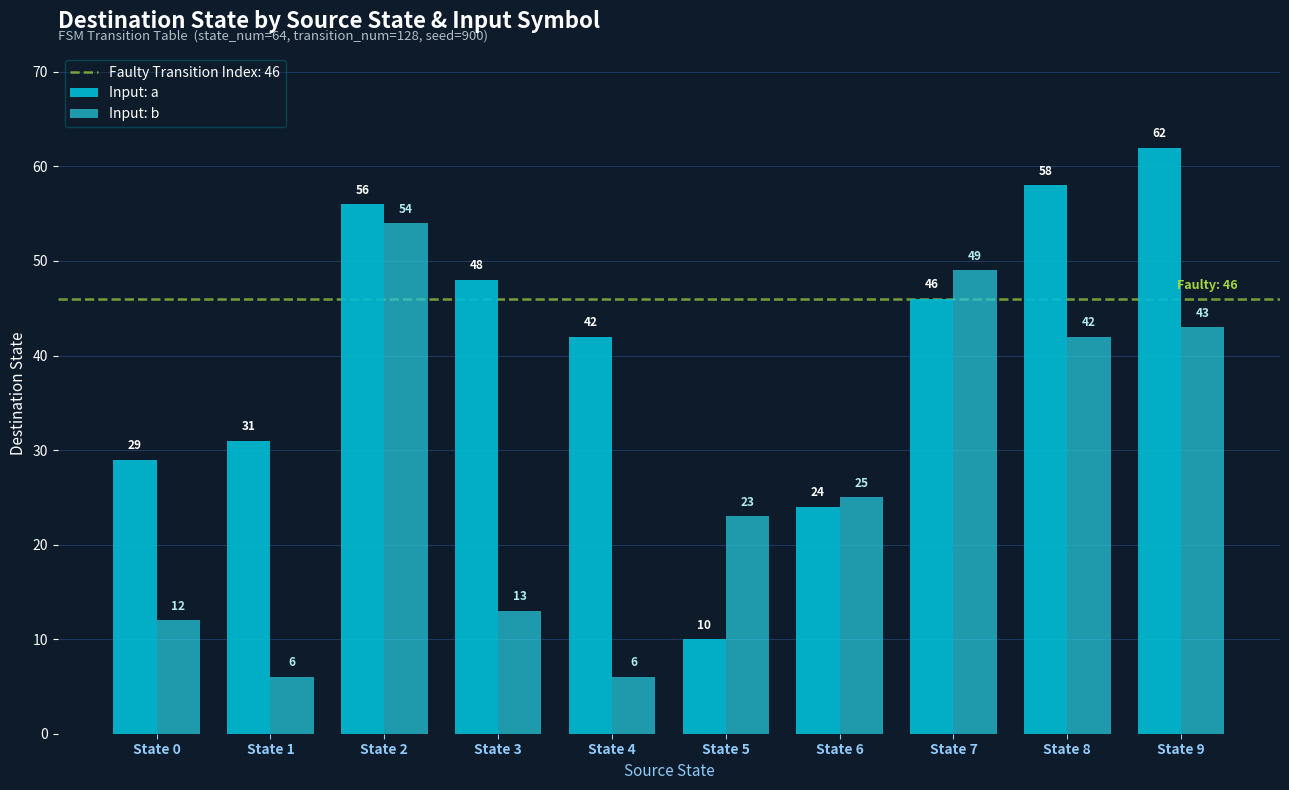

What is the value of the Input: a bar at the 5th from the left?

42